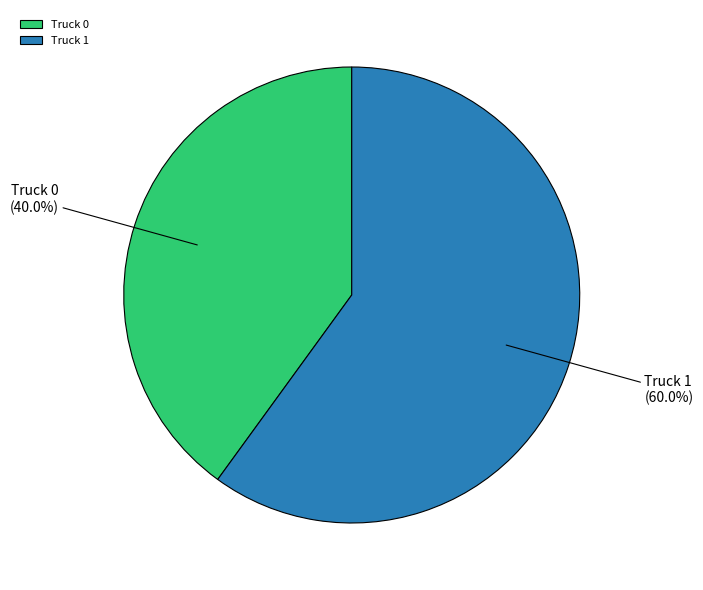

To the nearest percent, what is the difference between the Truck 0 and Truck 1 slice percentages?

20%